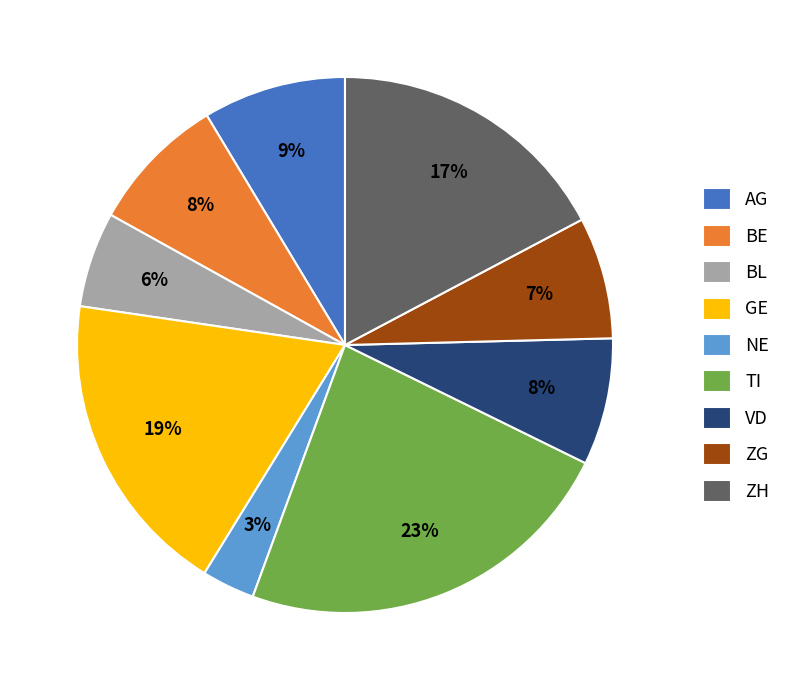

Which category has the smallest portion of the pie?

NE